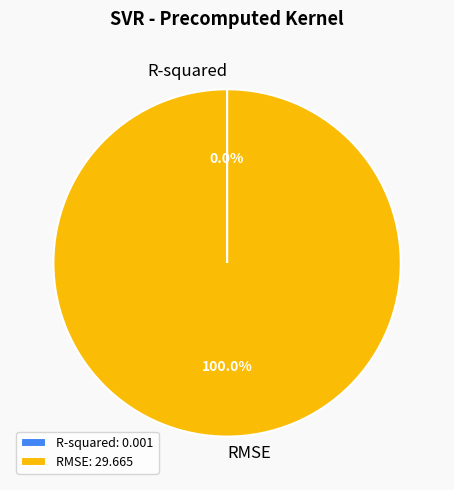

Is there any slice that represents more than half of the pie?

Yes